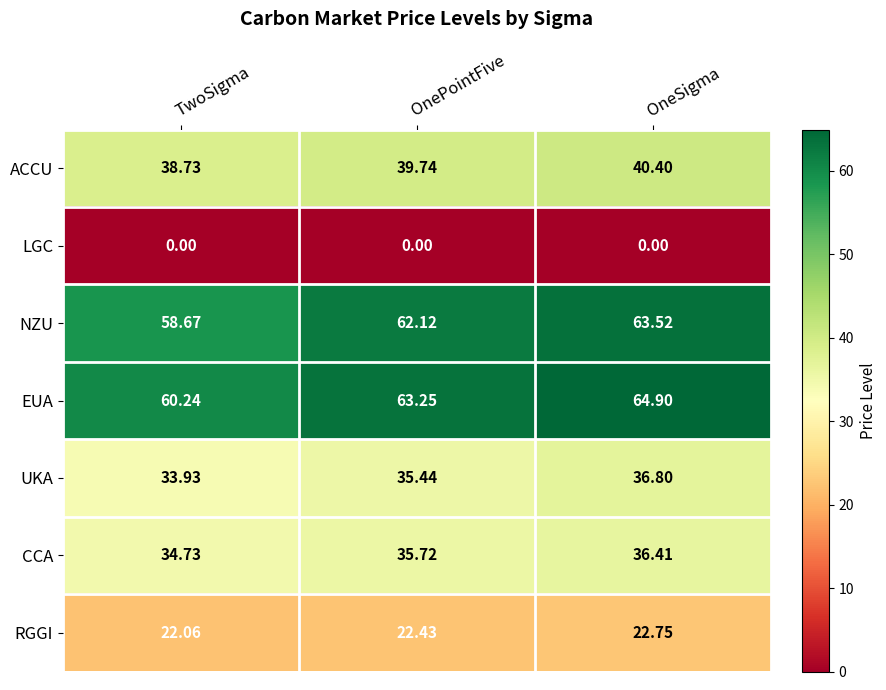

At which label is RGGI closest to 22?

TwoSigma